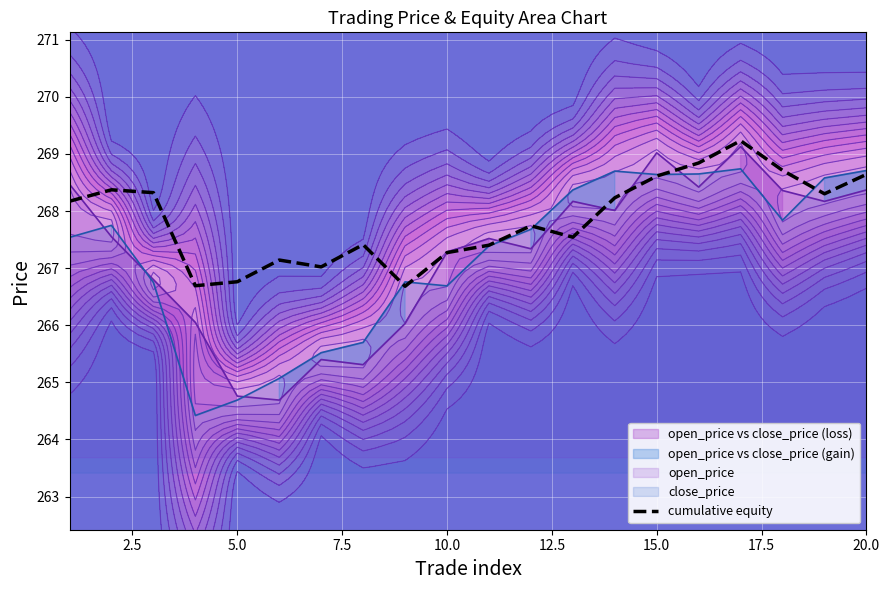

The open_price series shows 63.0 at 5.0. True or false?

False